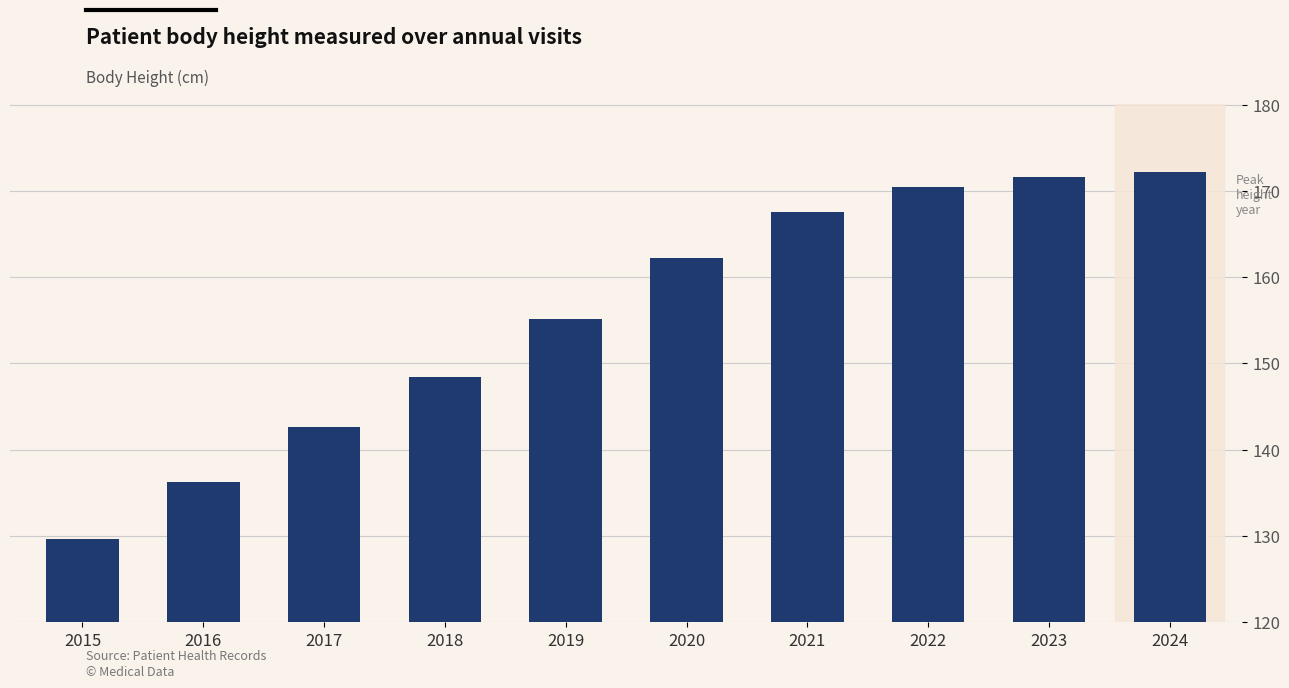

Which category has the highest value across all series?

2024